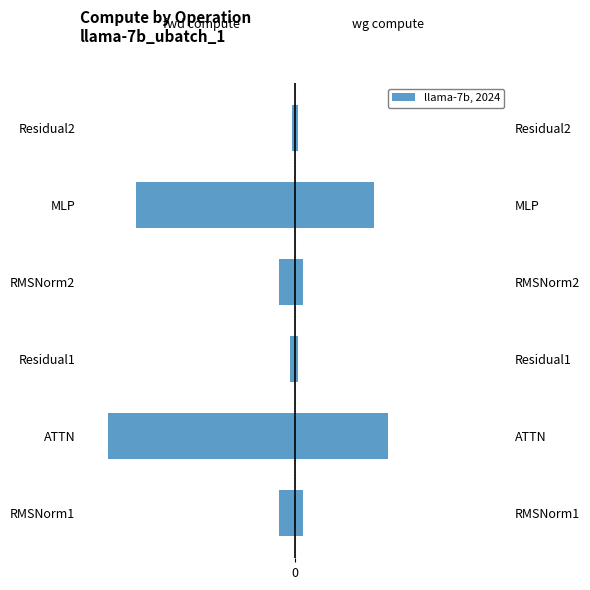

The wg compute series shows 956.1 at RMSNorm2. True or false?

True